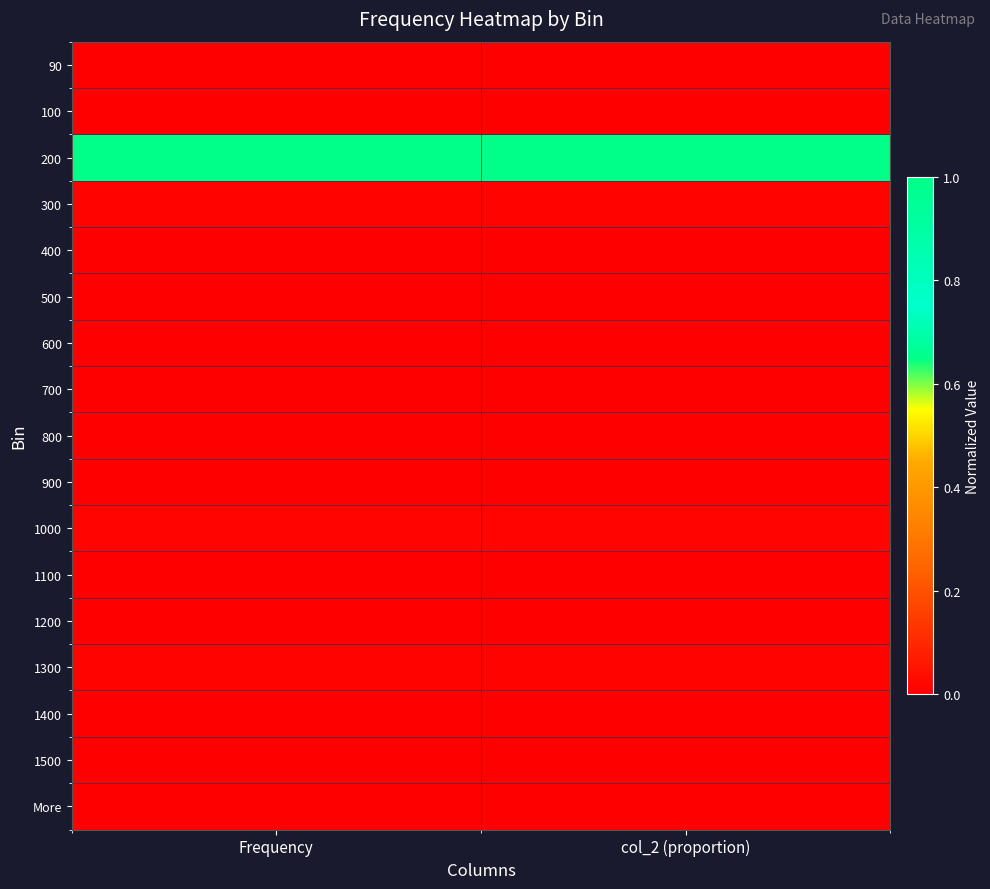

Rank the series at Frequency from lowest to highest value.

90, 100, 500, 600, 700, 800, 900, 1100, 1500, 400, 1400, More, 1200, 300, 1300, 1000, 200